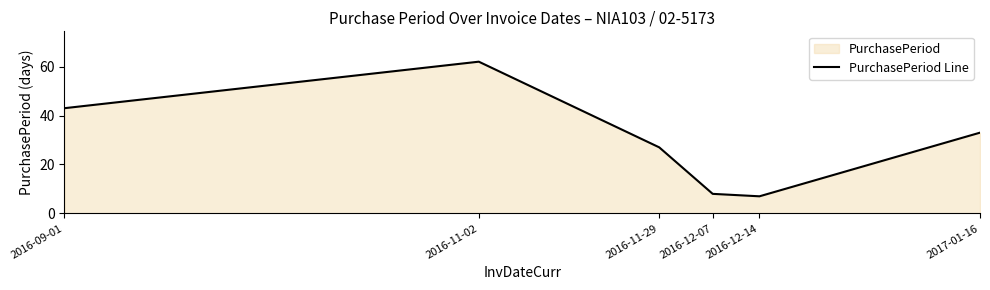

How many values exceed 33?

2